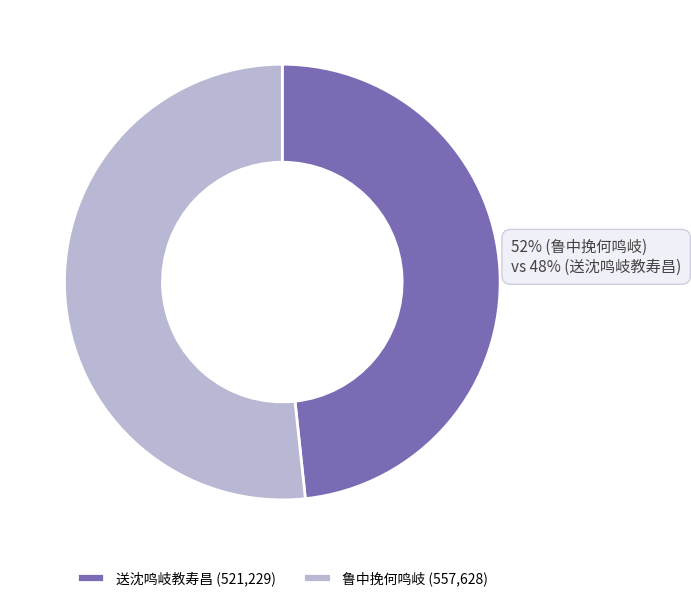

To the nearest percent, what is the difference between the largest and smallest slice percentages?

3%